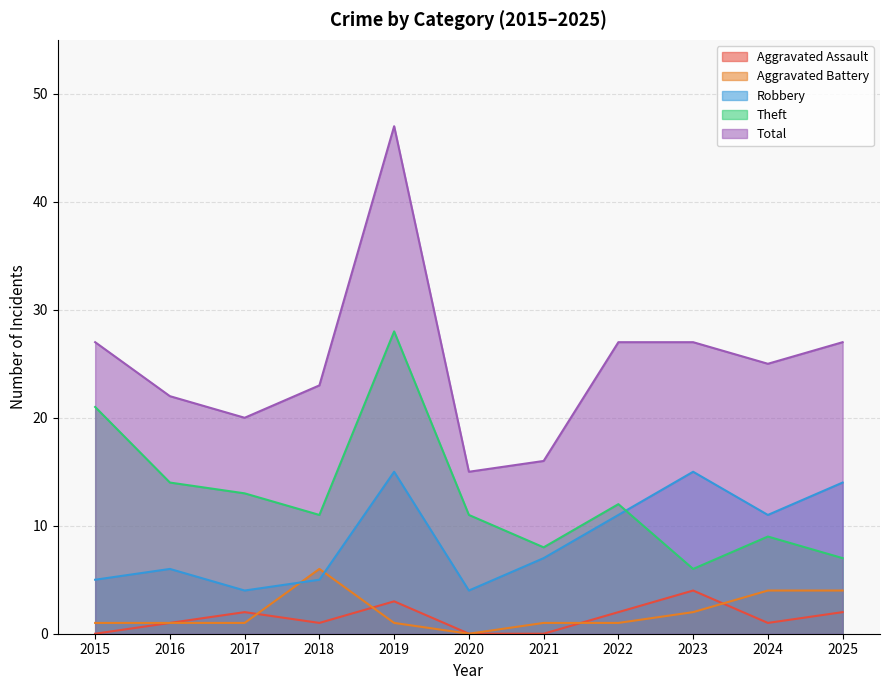

Which category has the lowest value in the Aggravated Battery series?

2020